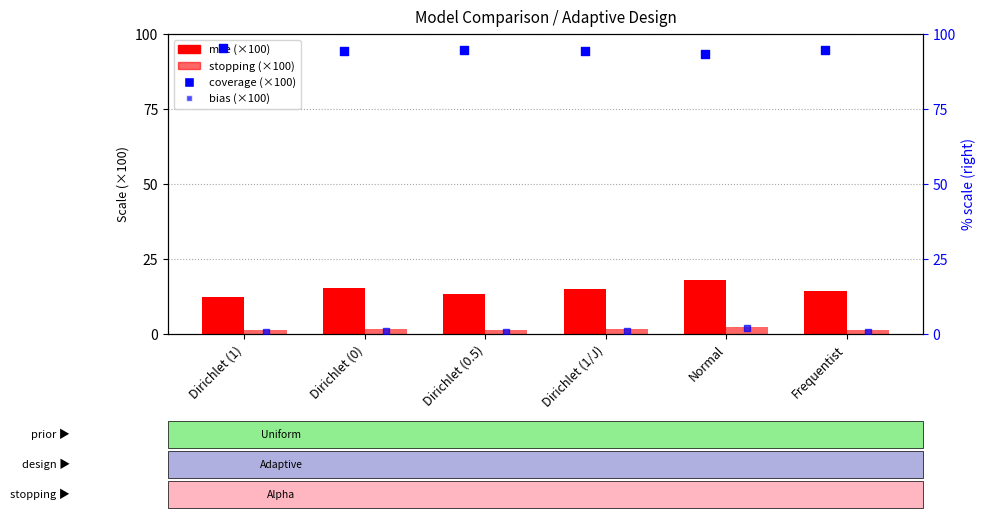

Which series has the largest Y range (max minus min)?

mse (×100)